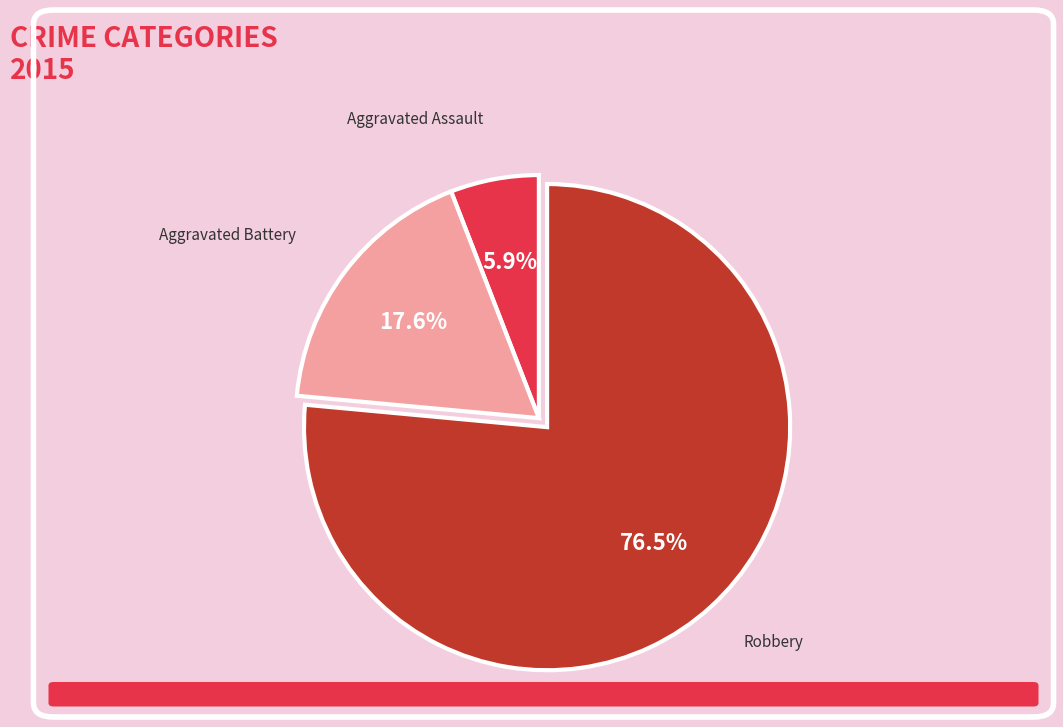

Which category has the smallest portion of the pie?

Aggravated Assault